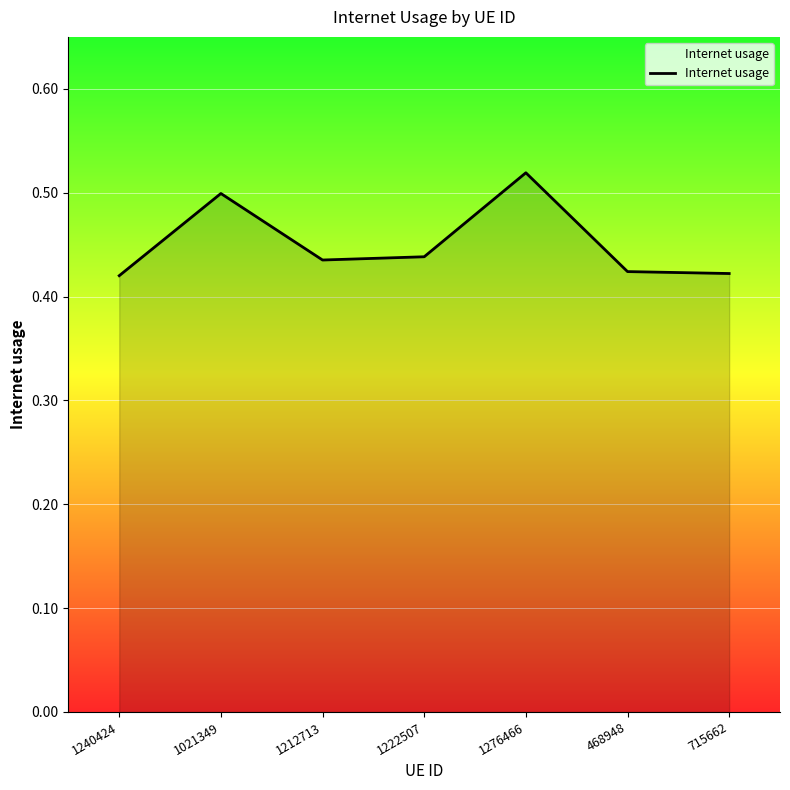

What position from the right is 1021349?

6